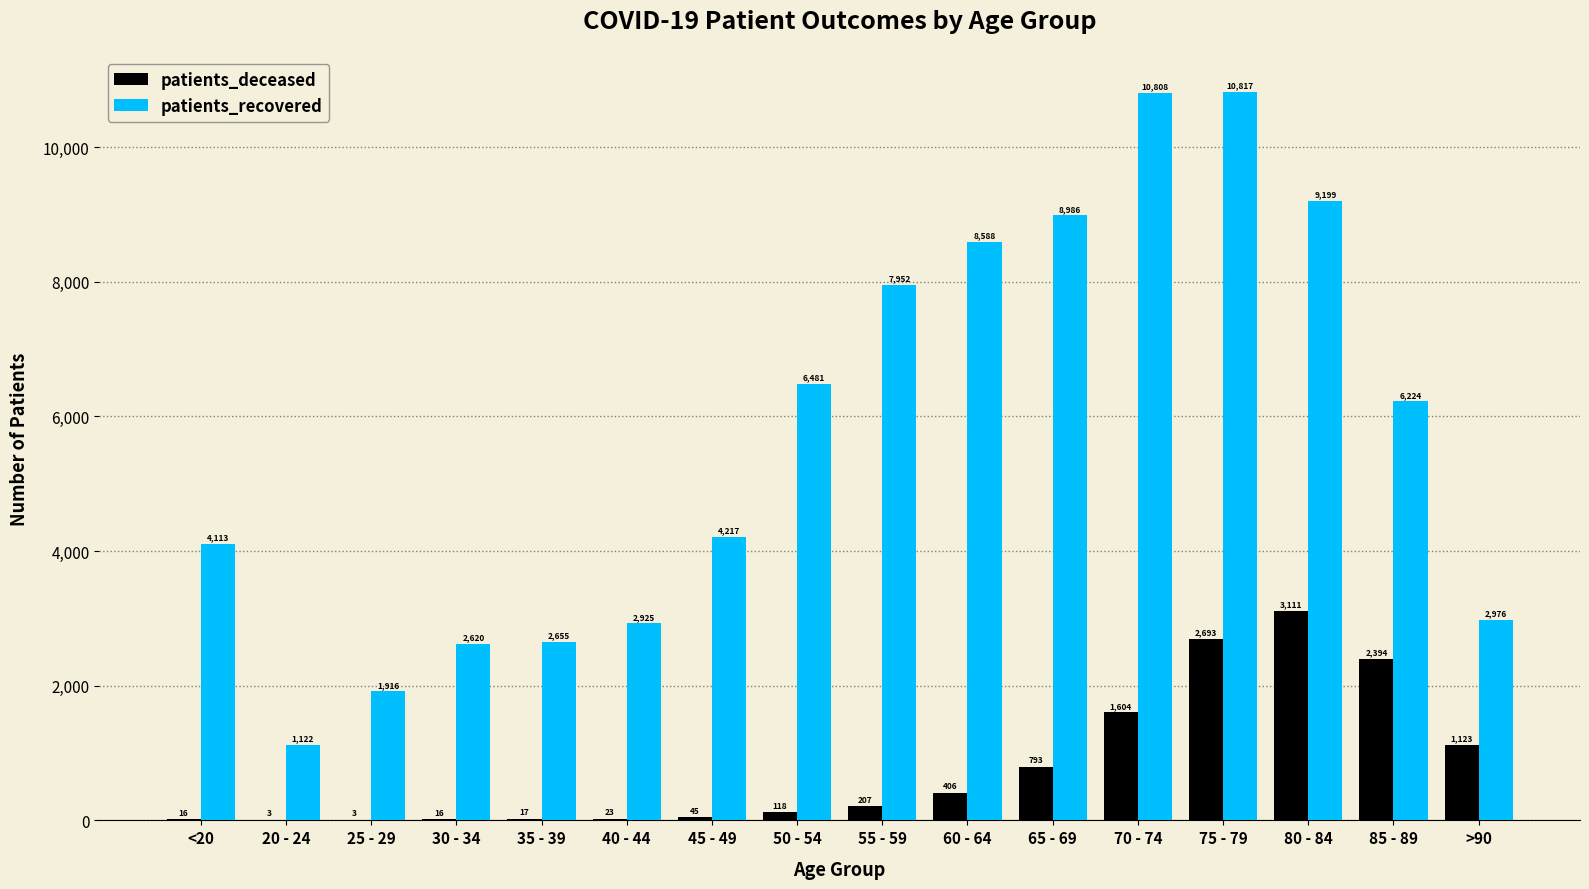

Does the chart contain stacked bars?

No